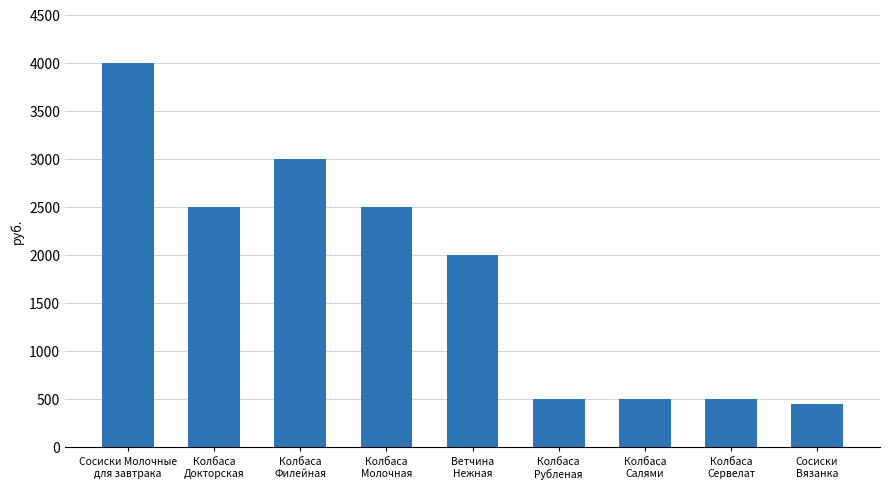

What is the minimum value shown in the chart?

450